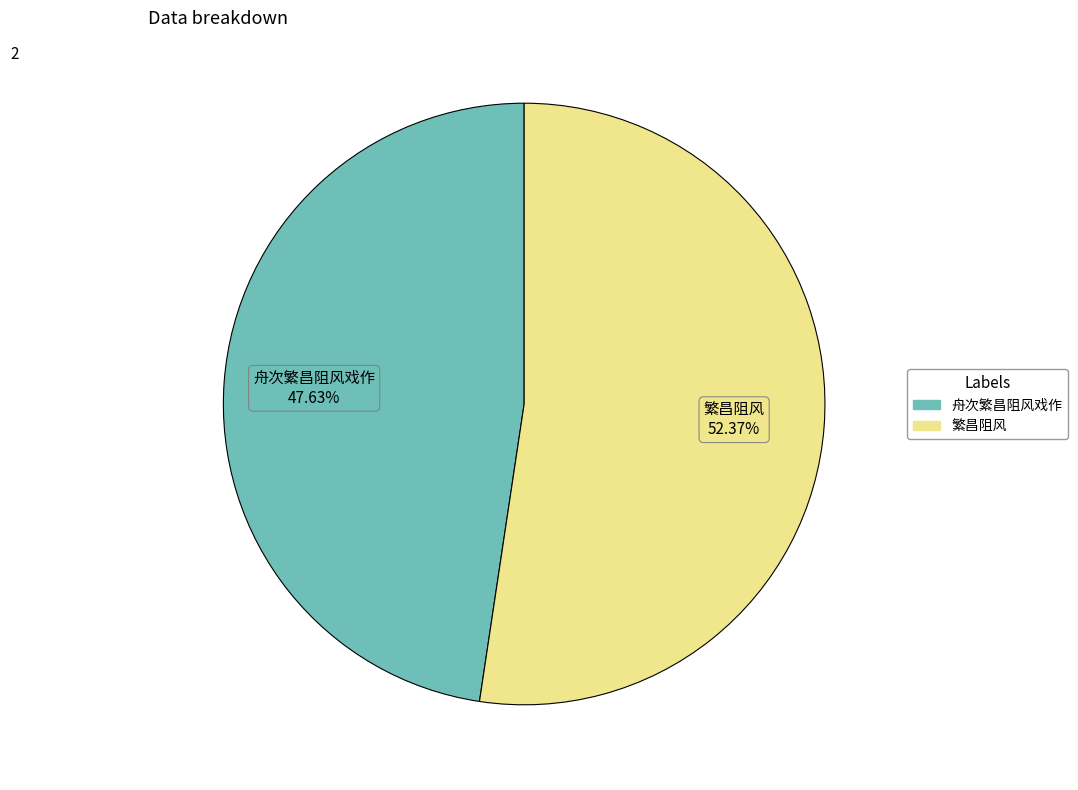

What percentage is NOT represented by 舟次繁昌阻风戏作?

52.4%